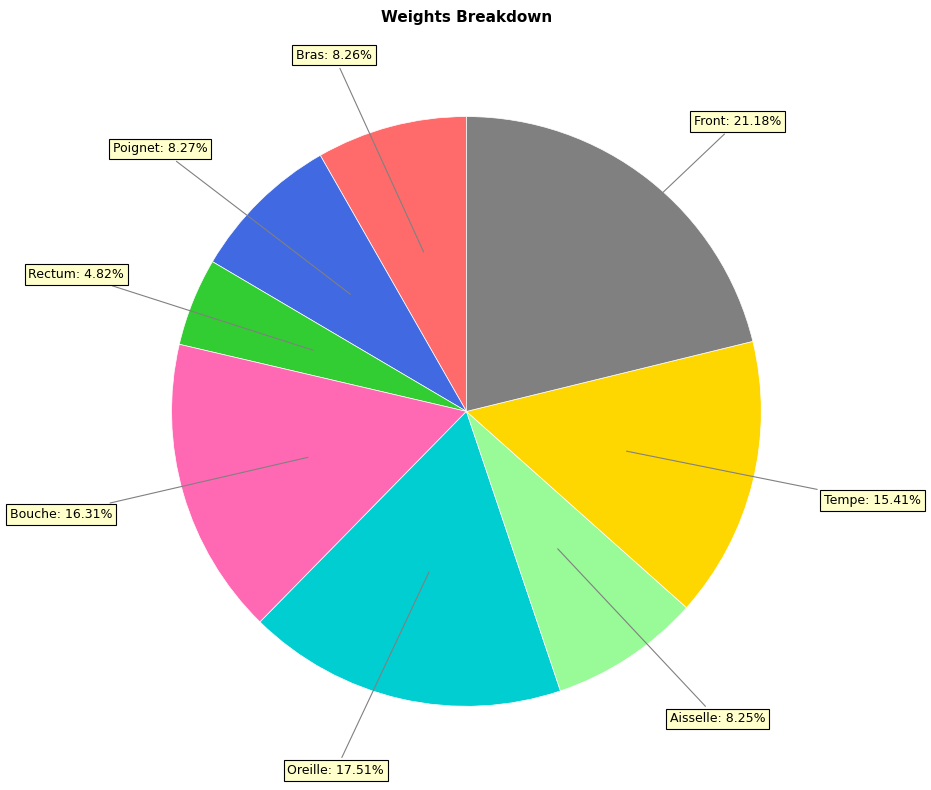

Count the number of slices in the pie.

8